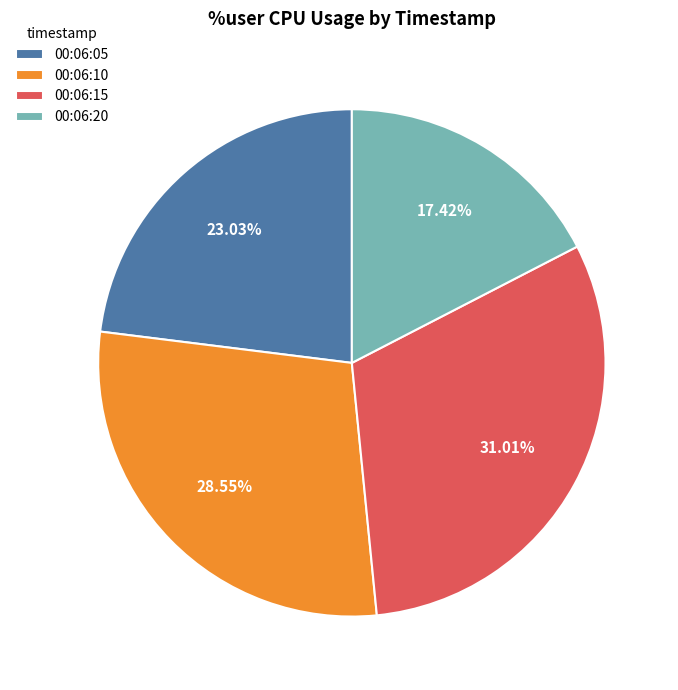

To the nearest percent, what is the difference between the 00:06:15 and 00:06:05 slice percentages?

8%